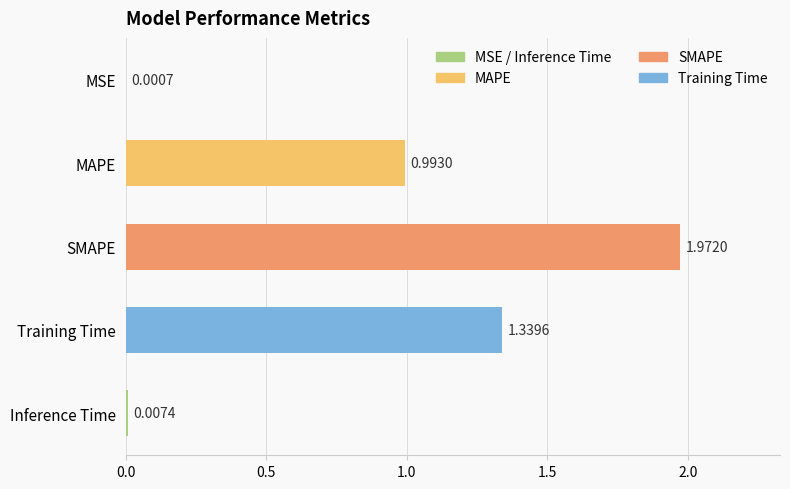

Which category has the highest value across all series?

SMAPE